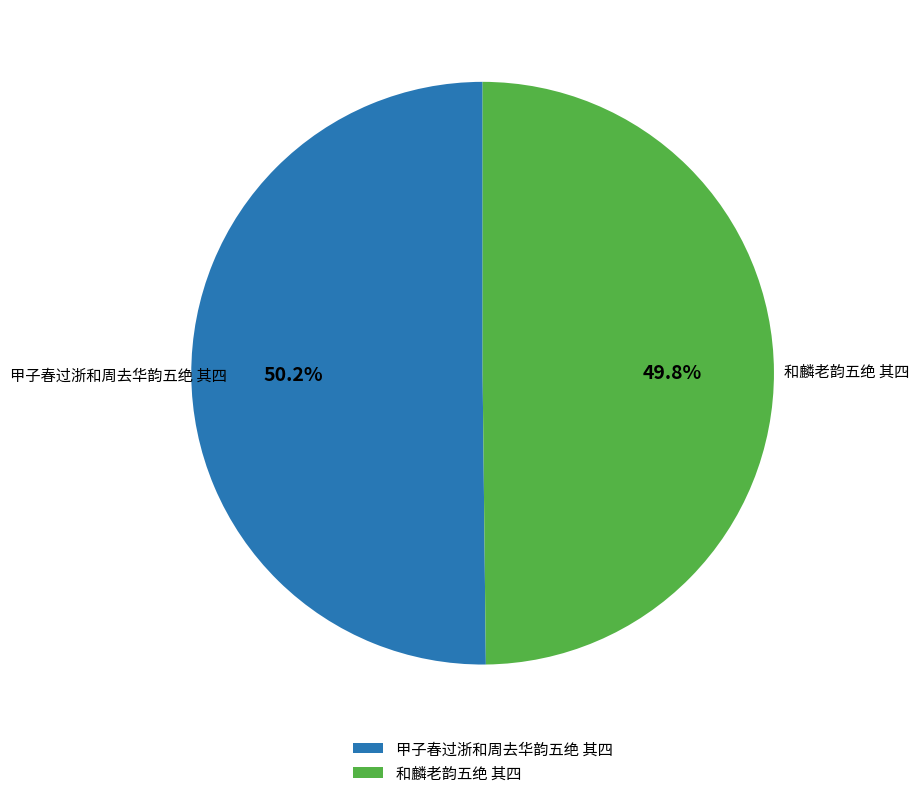

Does any single category account for the majority?

Yes